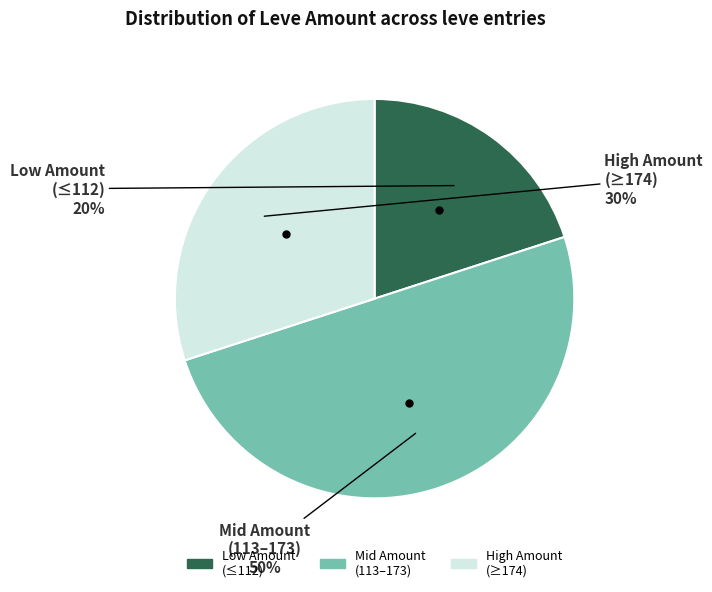

To the nearest percent, what is the difference between the largest and smallest slice percentages?

30%